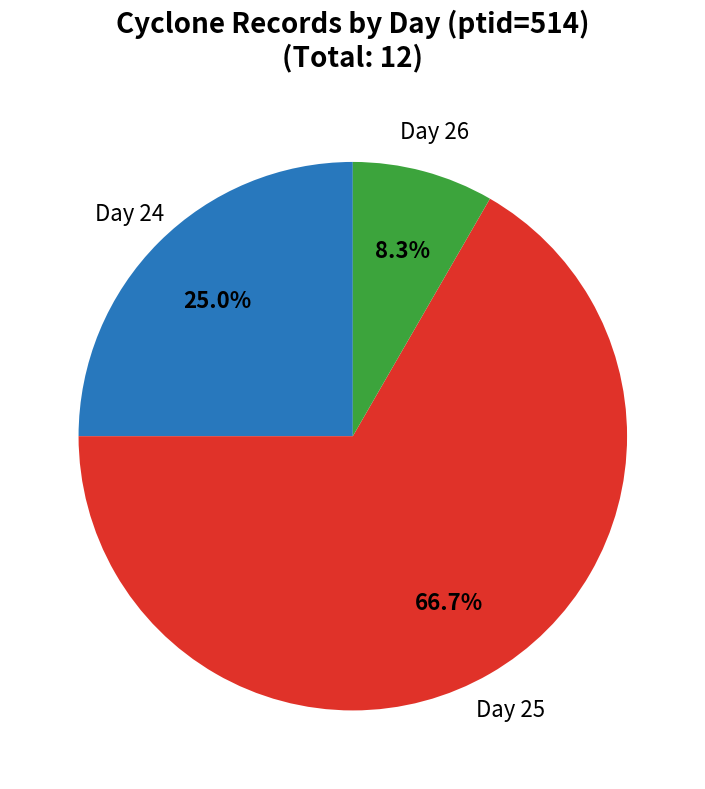

Does any single category account for the majority?

Yes